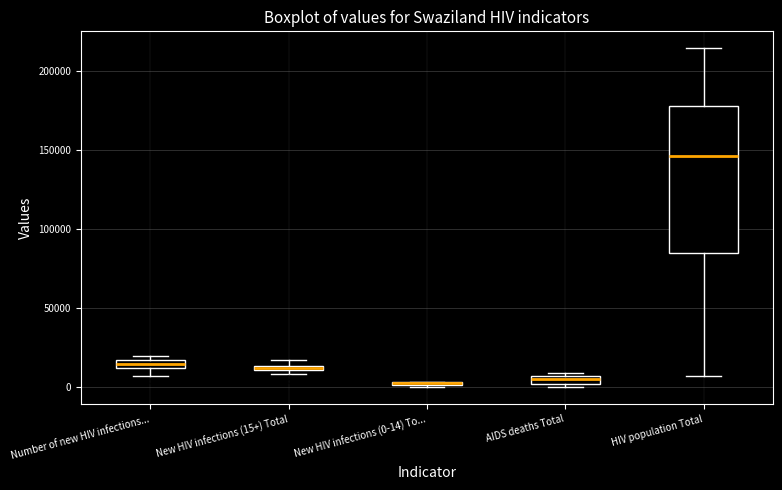

Comparing the boxes themselves (not the whiskers), which one is the tallest?

HIV population Total